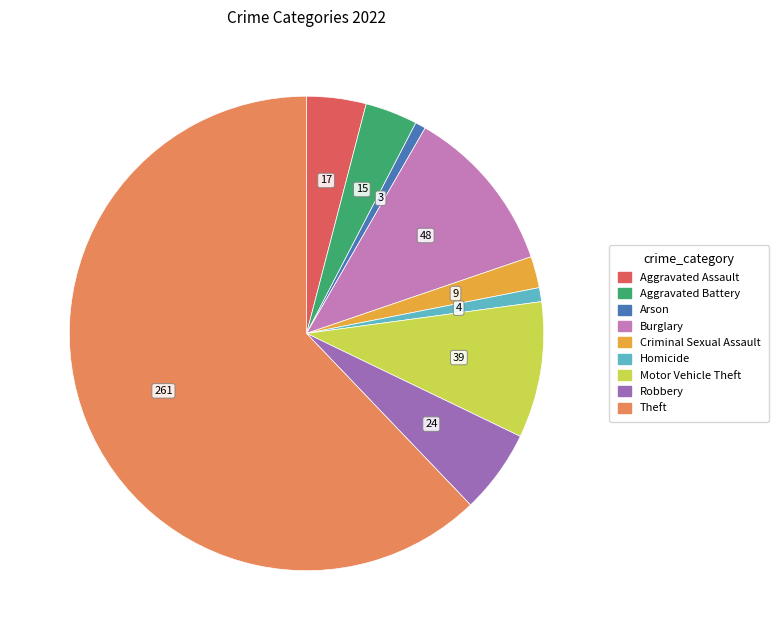

What is the largest slice in the pie chart?

Theft